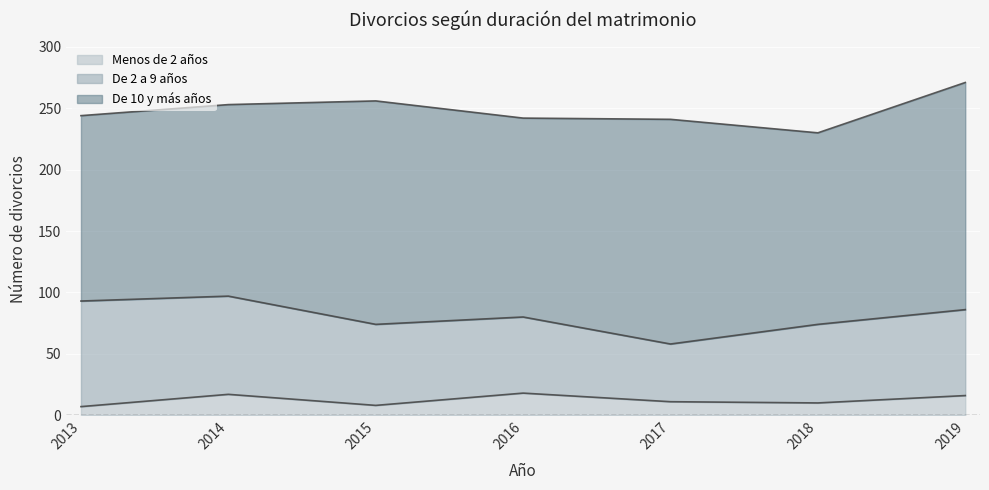

True or false: Menos de 2 años and De 10 y más años intersect in this chart.

False